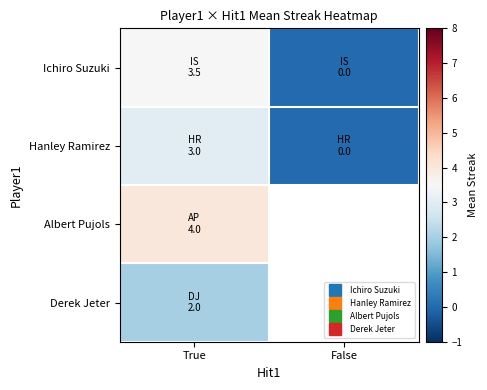

What is the total value across all series at True?

12.5